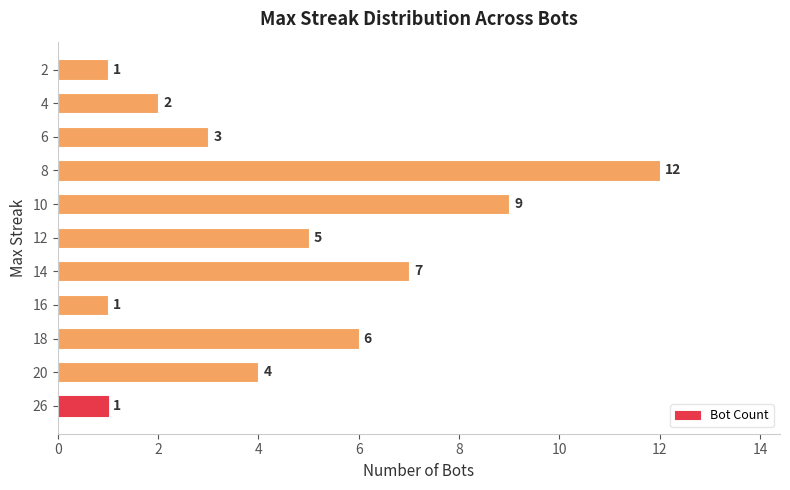

What is the approximate value at 8?

12